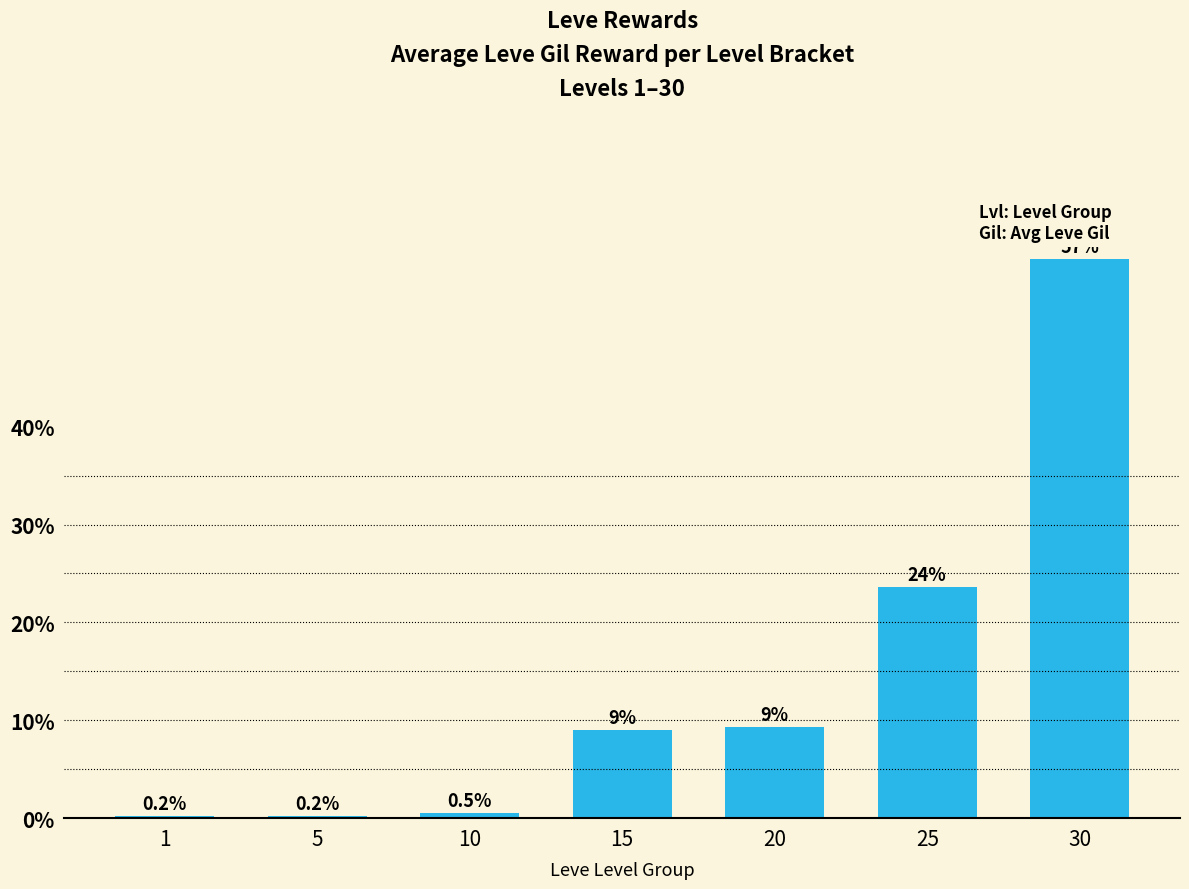

Reading left to right, extract all data points from this chart.

1=0.2	5=0.2	10=0.5	15=9.0	20=9.3	25=23.6	30=57.1